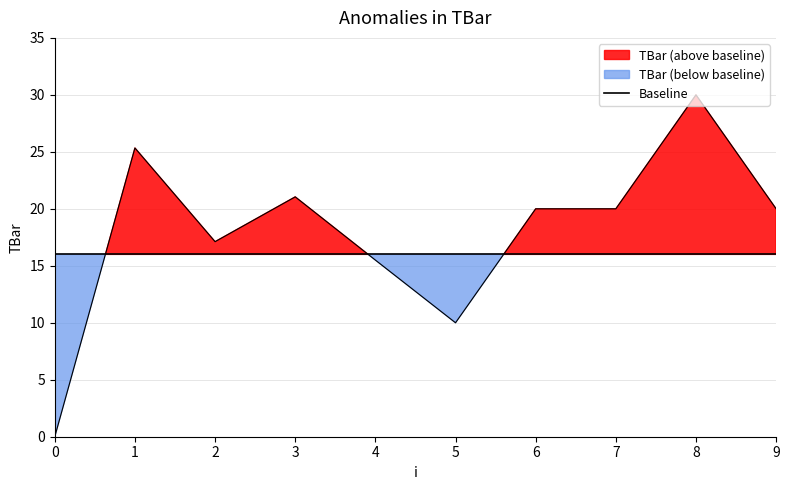

How many points are higher than both their immediate neighbors (excluding endpoints)?

3